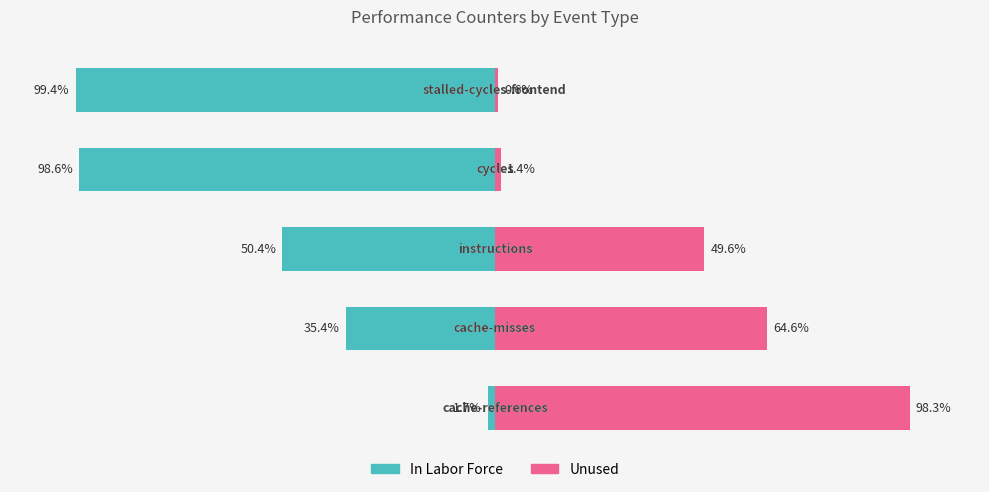

Reading left to right, list all the values displayed in this chart.

In Labor Force: 0=-1.7	1=-35.4	2=-50.4	3=-98.6	4=-99.4
Unused: 0=98.3	1=64.6	2=49.6	3=1.4	4=0.6